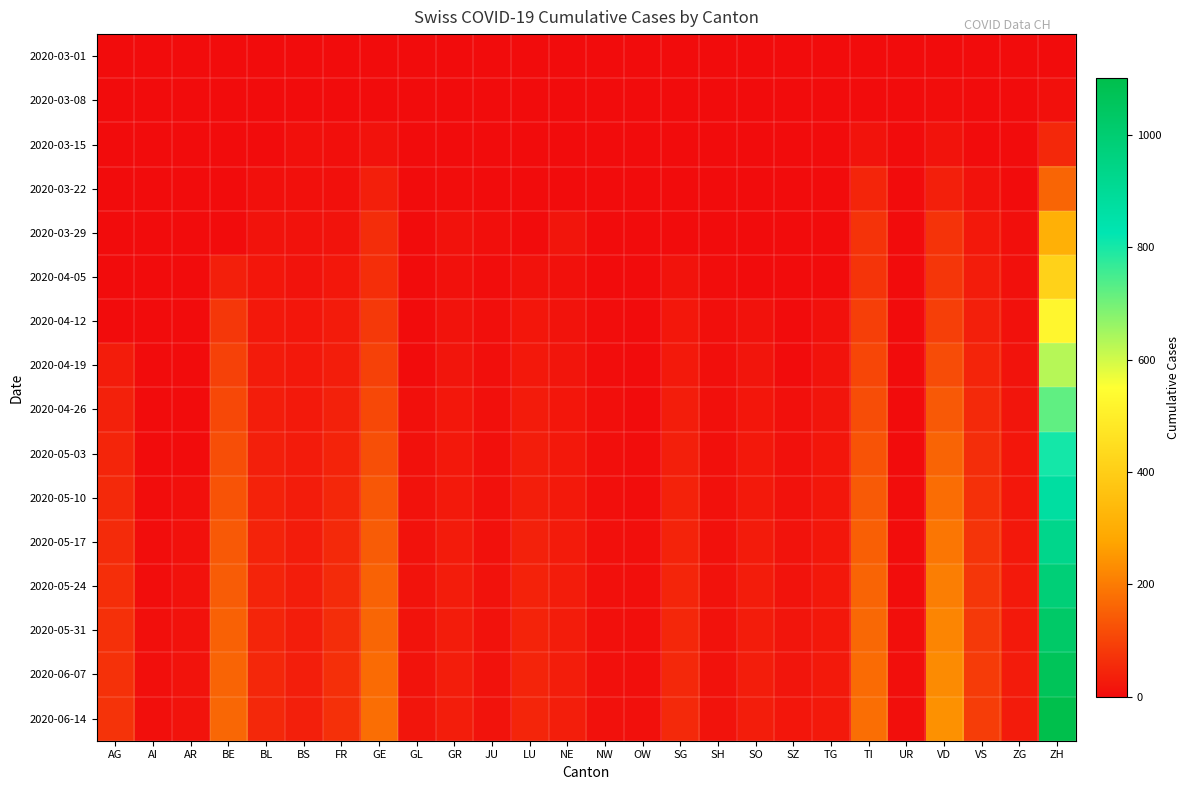

Which series changed the most between NW and SZ?

2020-06-07